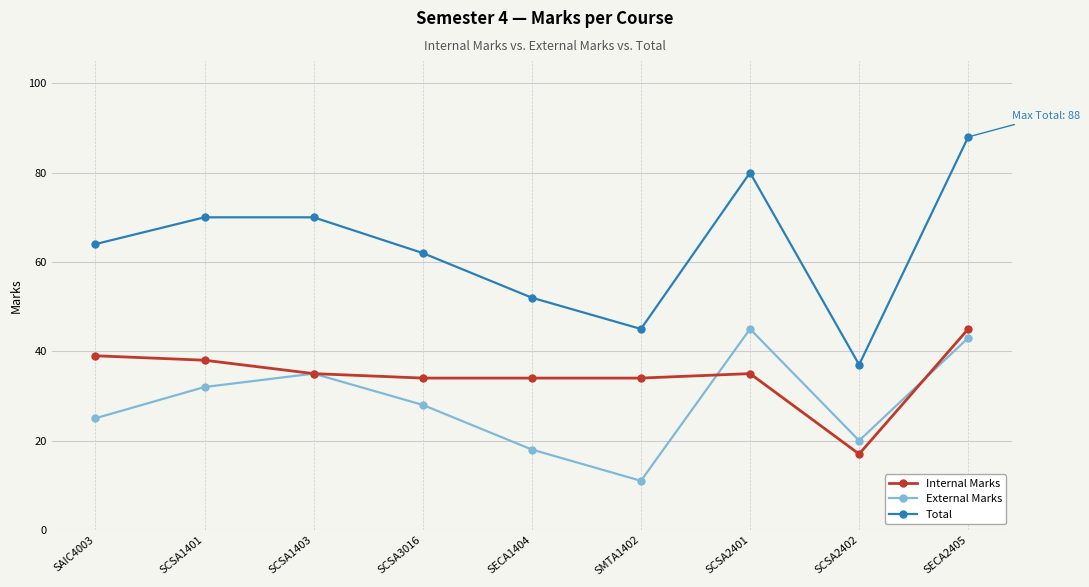

What is the difference between the maximum and minimum values in the Internal Marks series?

28